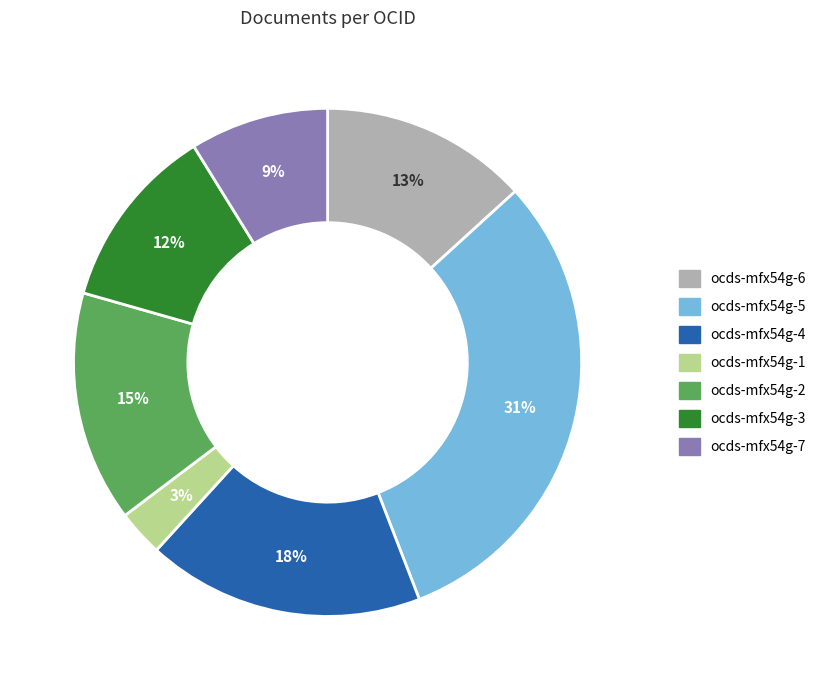

True or false: ocds-mfx54g-4 accounts for 18% of the total.

True